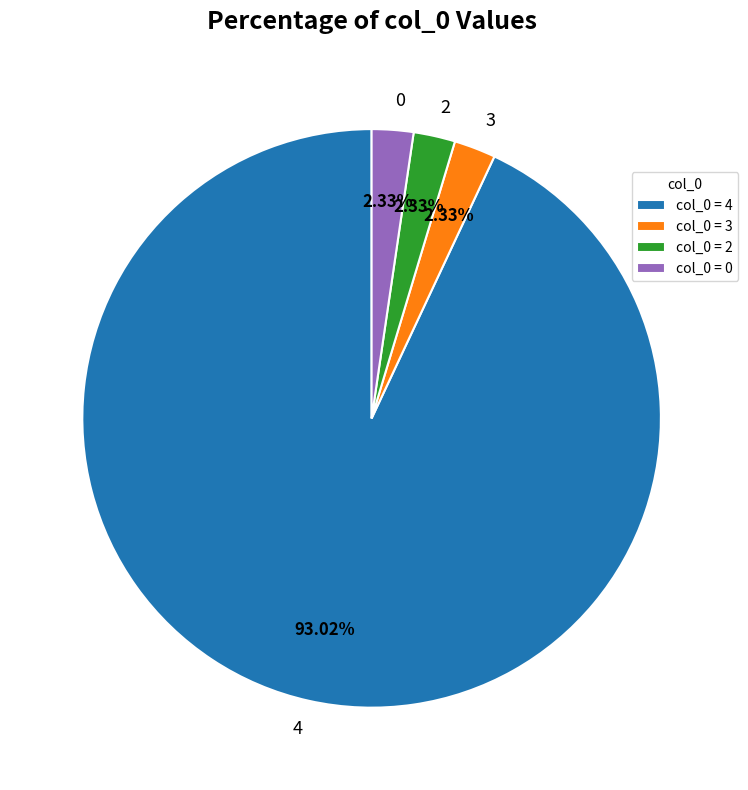

True or false: 4 accounts for 82% of the total.

False